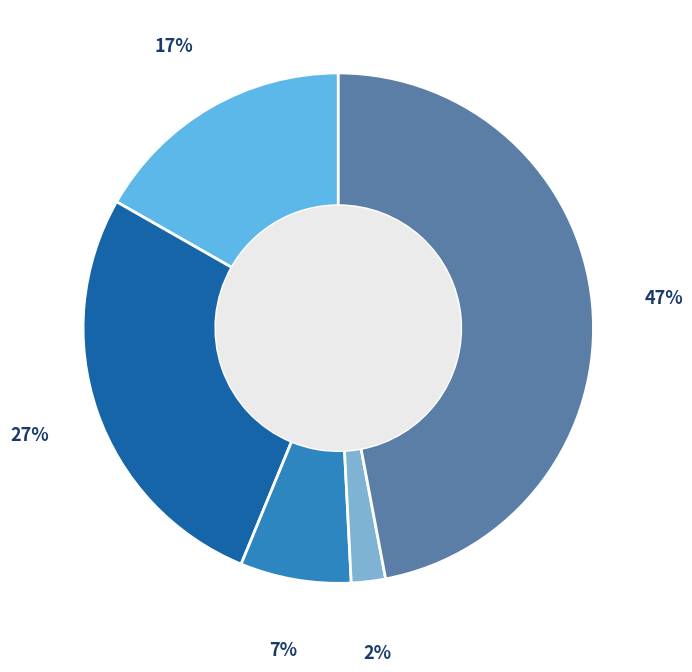

How many slices are in this pie chart?

5